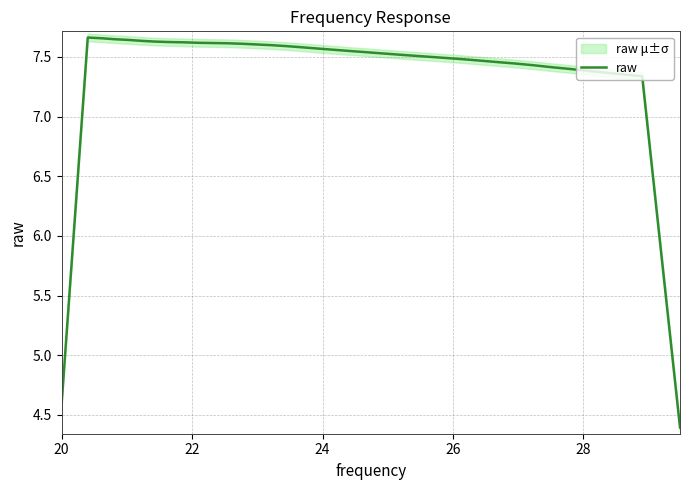

What is the value of the 25th point from the left?

7.7